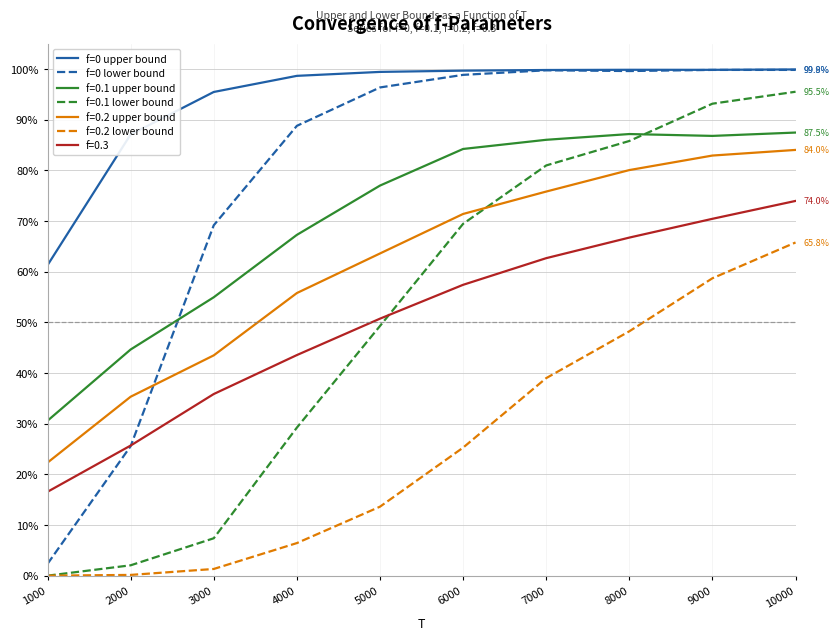

What is the greatest value displayed?

99.9